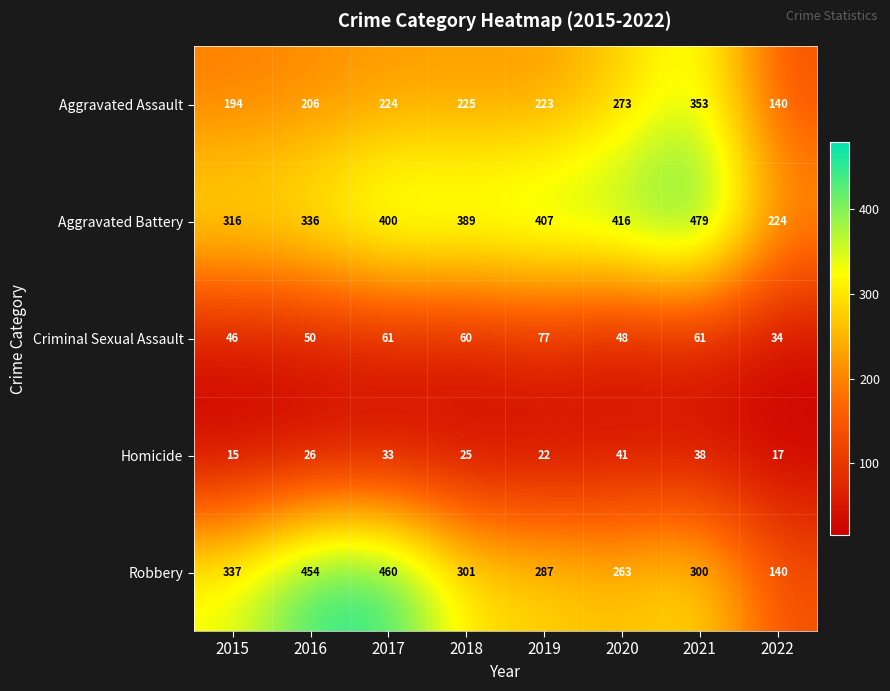

What is the sum of the Robbery values at 2015 and 2019?

624